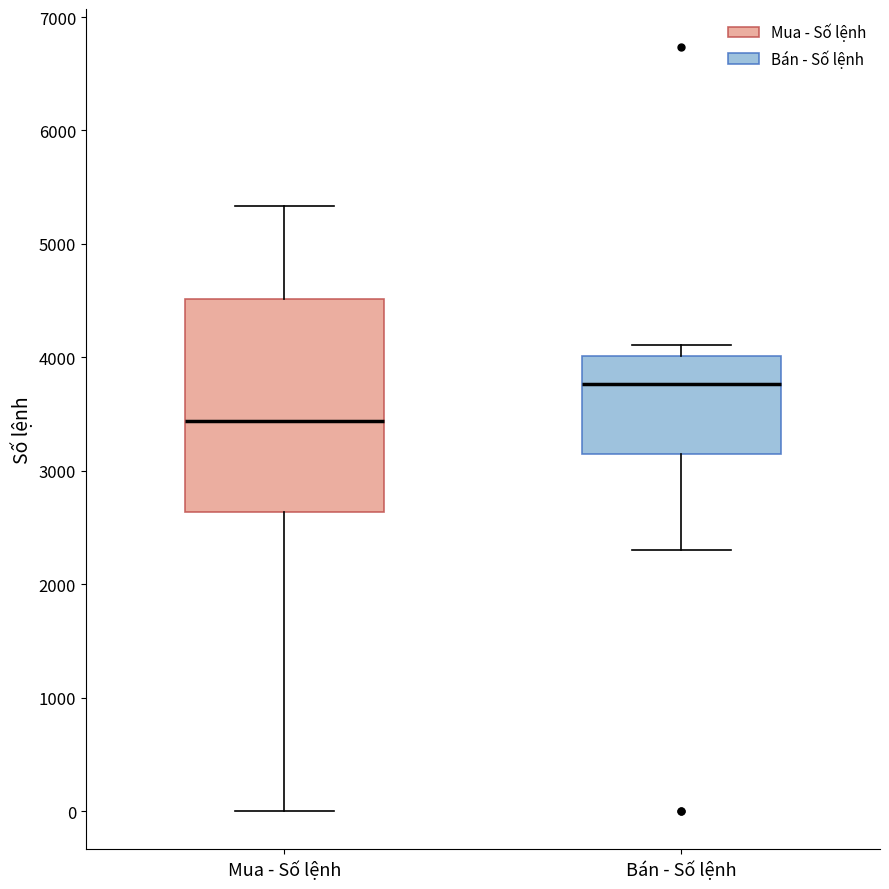

Reading left to right, transcribe this box plot: for each box, give where its median line is, the range the box spans, and where its two whiskers end, as read against the y-axis. The values are not printed on the chart, so give them approximately, as read against the axis.

Mua - Số lệnh: median 3400, box 2600 to 4500, whiskers 0 to 5300
Bán - Số lệnh: median 3800, box 3100 to 4000, whiskers 2300 to 4100